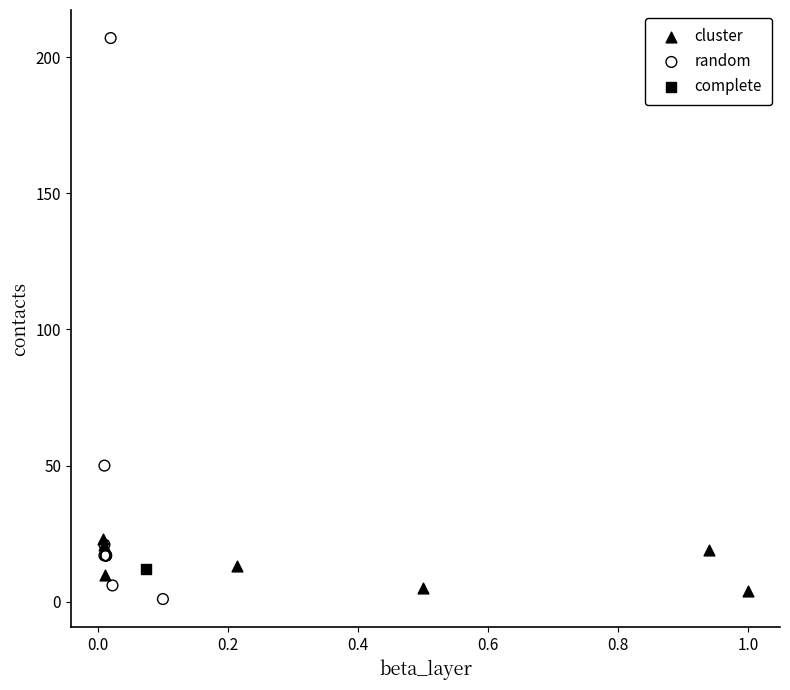

Which series reaches the maximum Y coordinate?

random